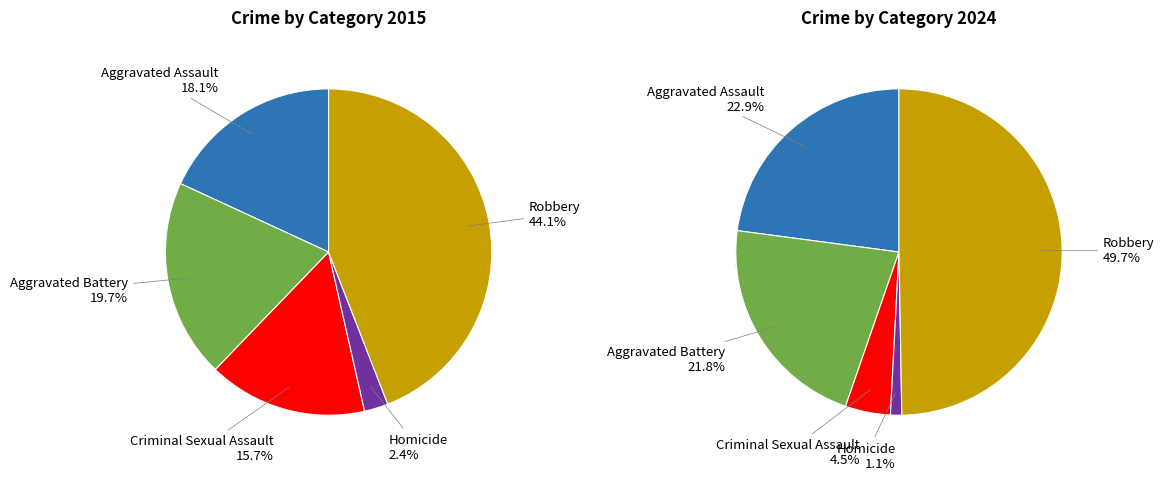

True or false: Homicide accounts for 13% of the total.

False